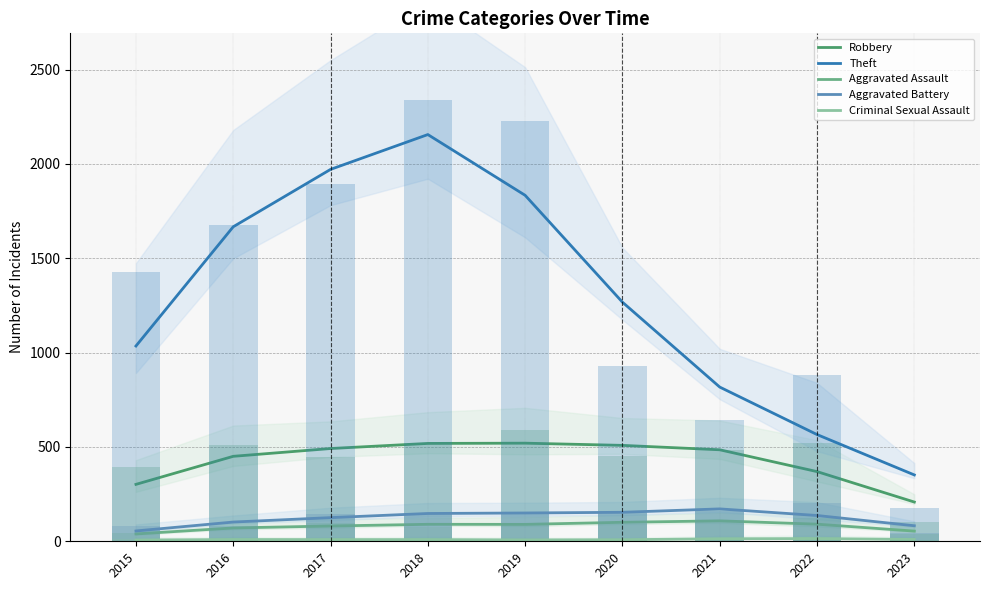

The value of Aggravated Battery at 2017 is 125.3. True or false?

True